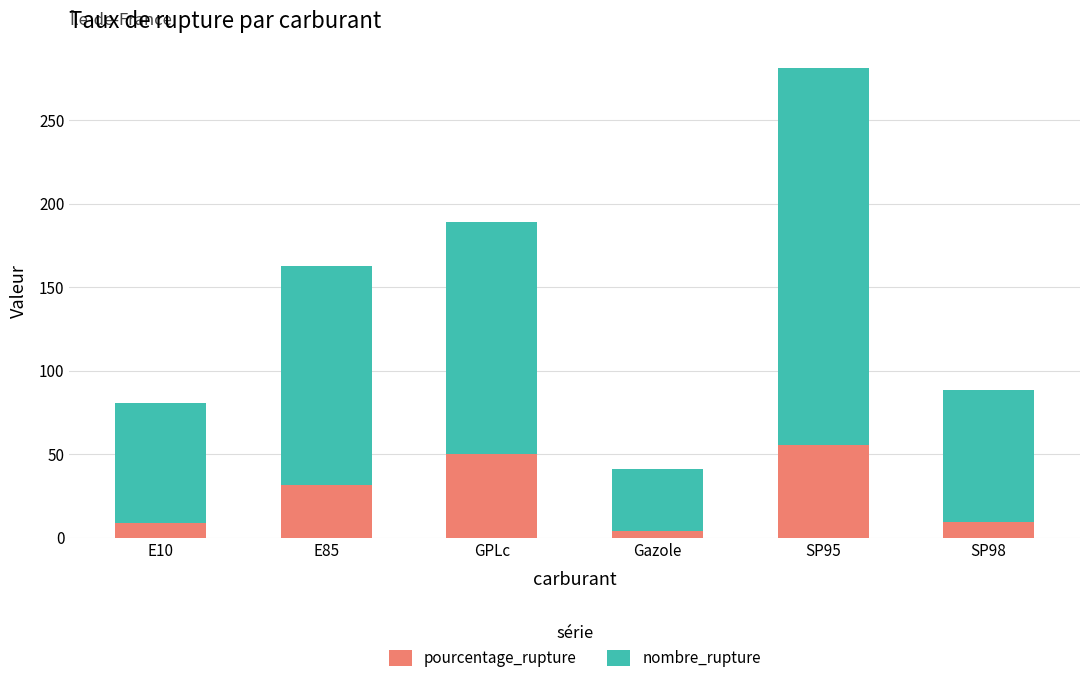

Read the pourcentage_rupture value at E85.

31.7